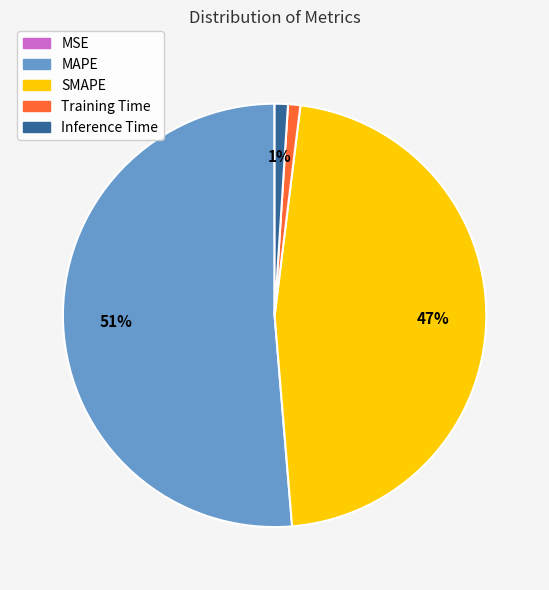

To the nearest percent, what is the average slice percentage?

20%